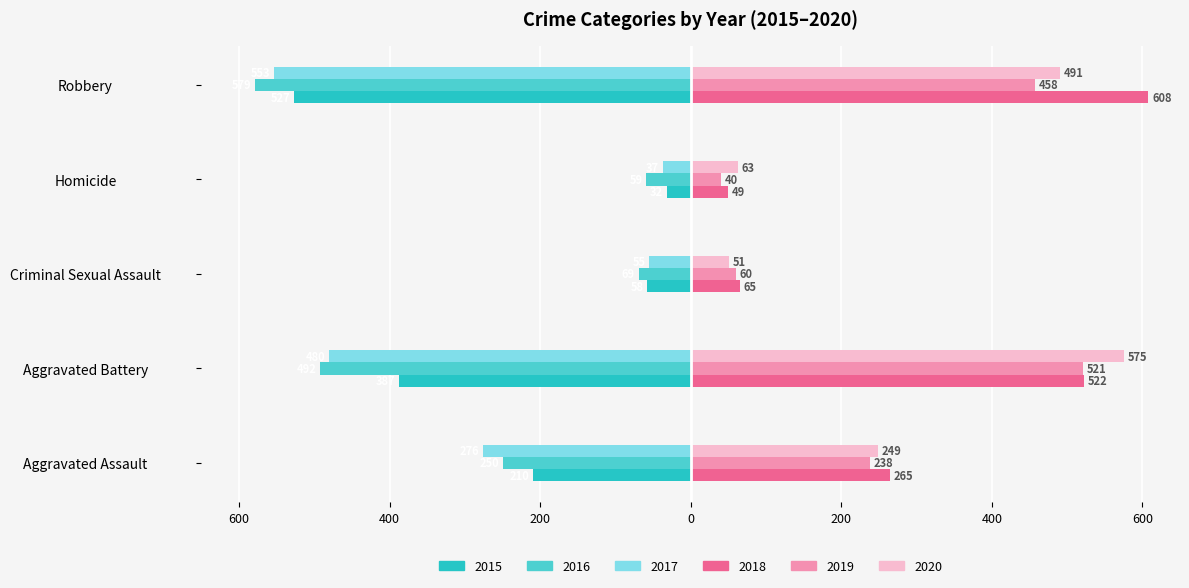

Reading right to left, extract all data points from this chart.

2015: Robbery=-527	Homicide=-32	Criminal Sexual Assault=-58	Aggravated Battery=-387	Aggravated Assault=-210
2016: Robbery=-579	Homicide=-59	Criminal Sexual Assault=-69	Aggravated Battery=-492	Aggravated Assault=-250
2017: Robbery=-553	Homicide=-37	Criminal Sexual Assault=-55	Aggravated Battery=-480	Aggravated Assault=-276
2018: Robbery=608	Homicide=49	Criminal Sexual Assault=65	Aggravated Battery=522	Aggravated Assault=265
2019: Robbery=458	Homicide=40	Criminal Sexual Assault=60	Aggravated Battery=521	Aggravated Assault=238
2020: Robbery=491	Homicide=63	Criminal Sexual Assault=51	Aggravated Battery=575	Aggravated Assault=249